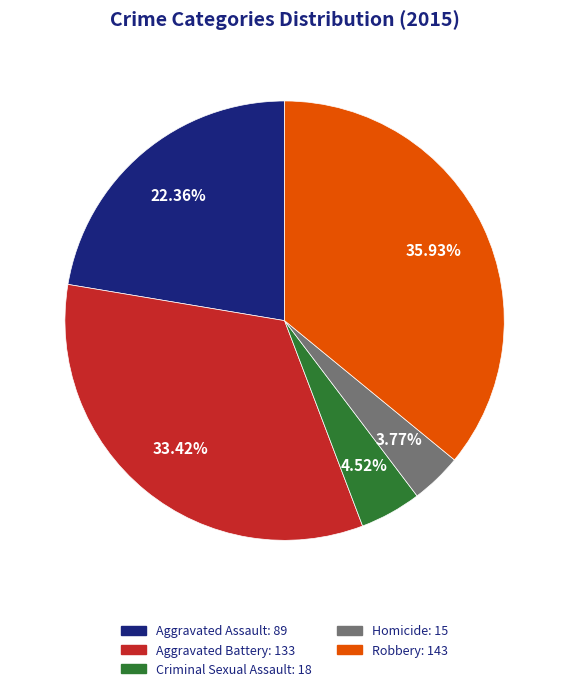

Count the number of slices in the pie.

5